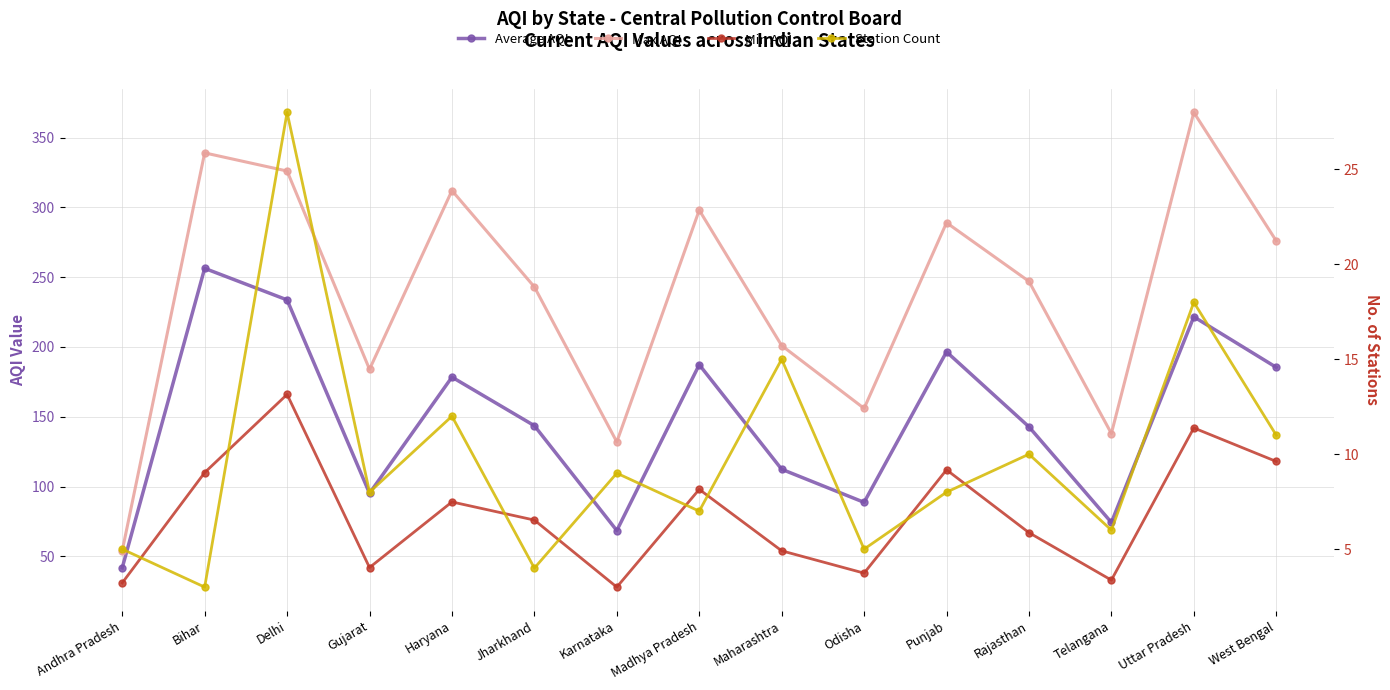

How many interior local peaks does the Average AQI series have?

5